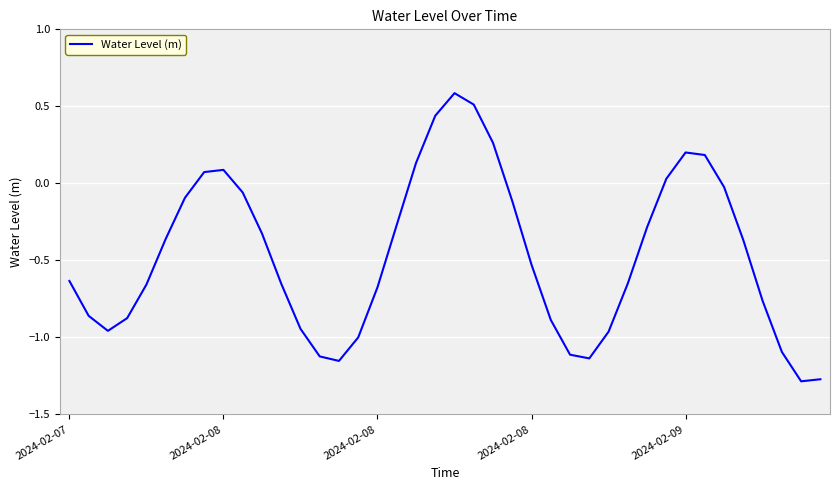

How many positive values are there?

10